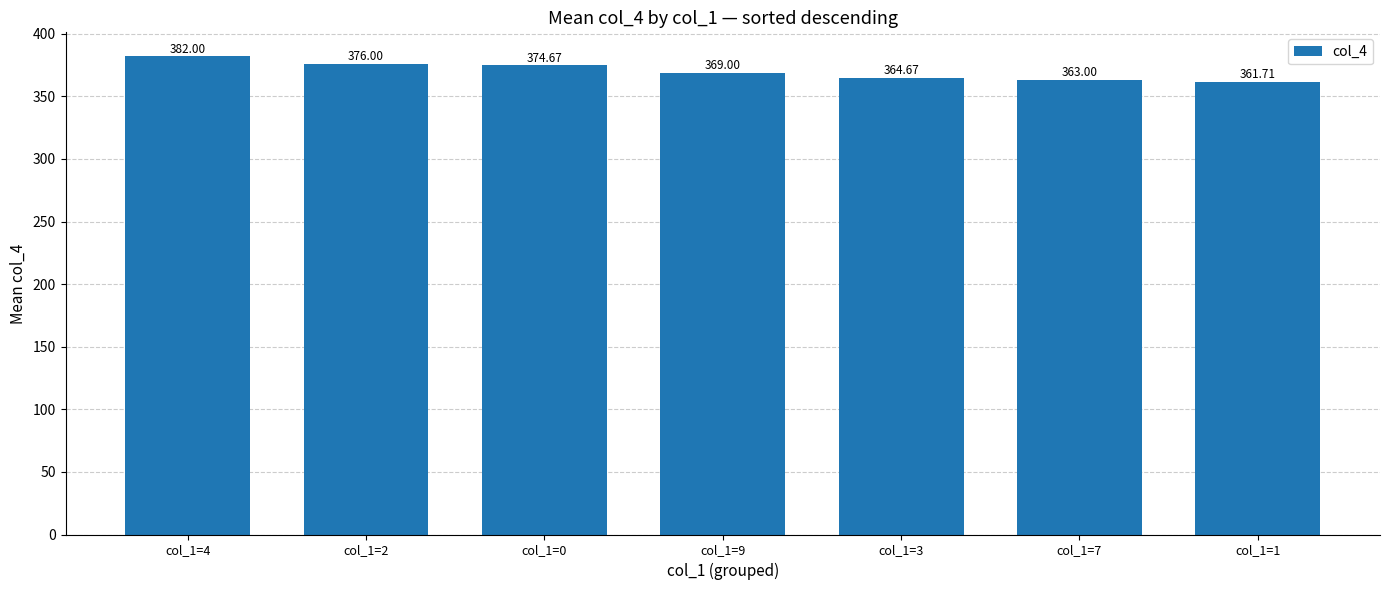

What is the label of the 3rd bar from the left?

col_1=0